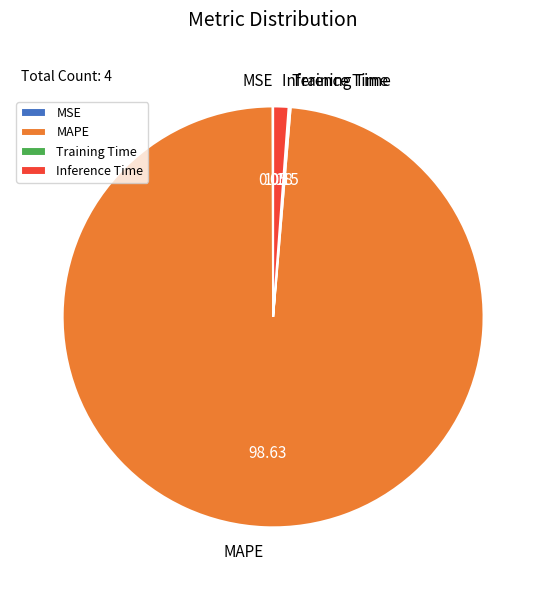

Is there a majority slice in this chart?

Yes